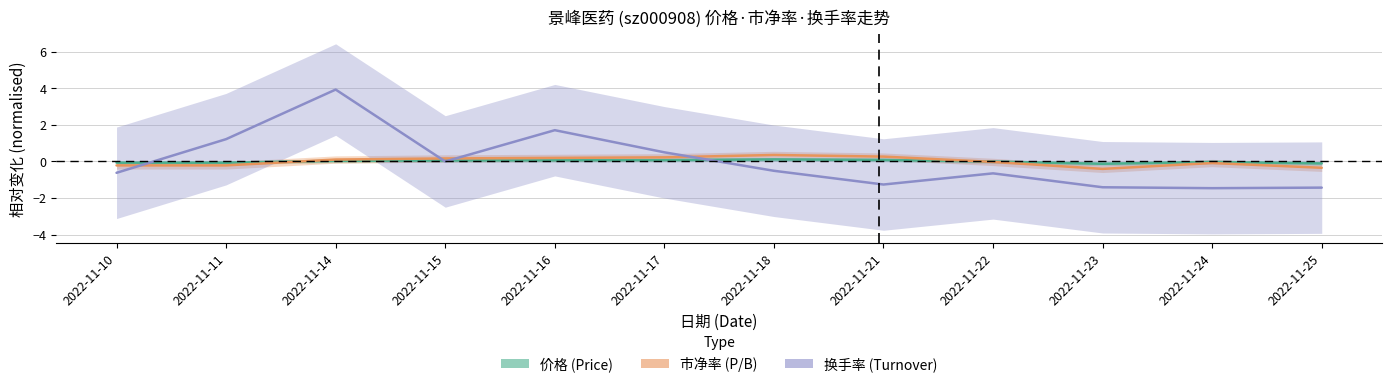

How many data points in 市净率 are above 0?

6